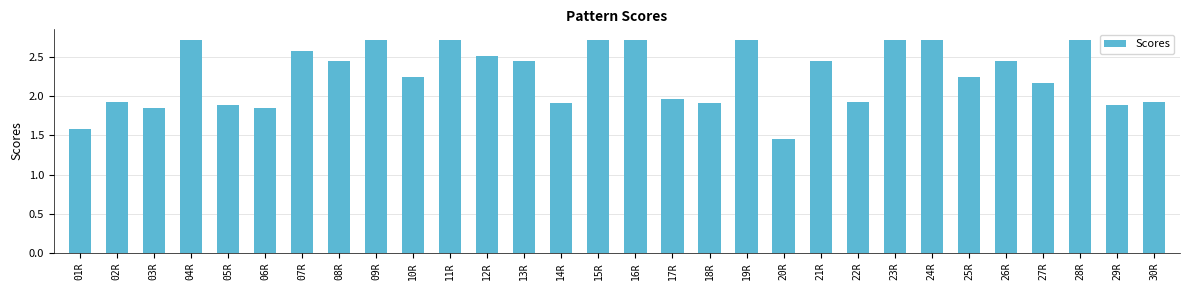

Which category has the lowest value across all series?

20R